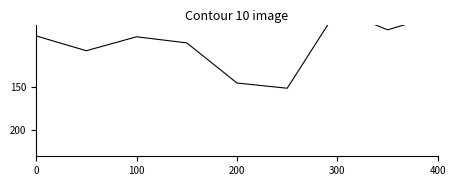

How many data points are above 93?

4